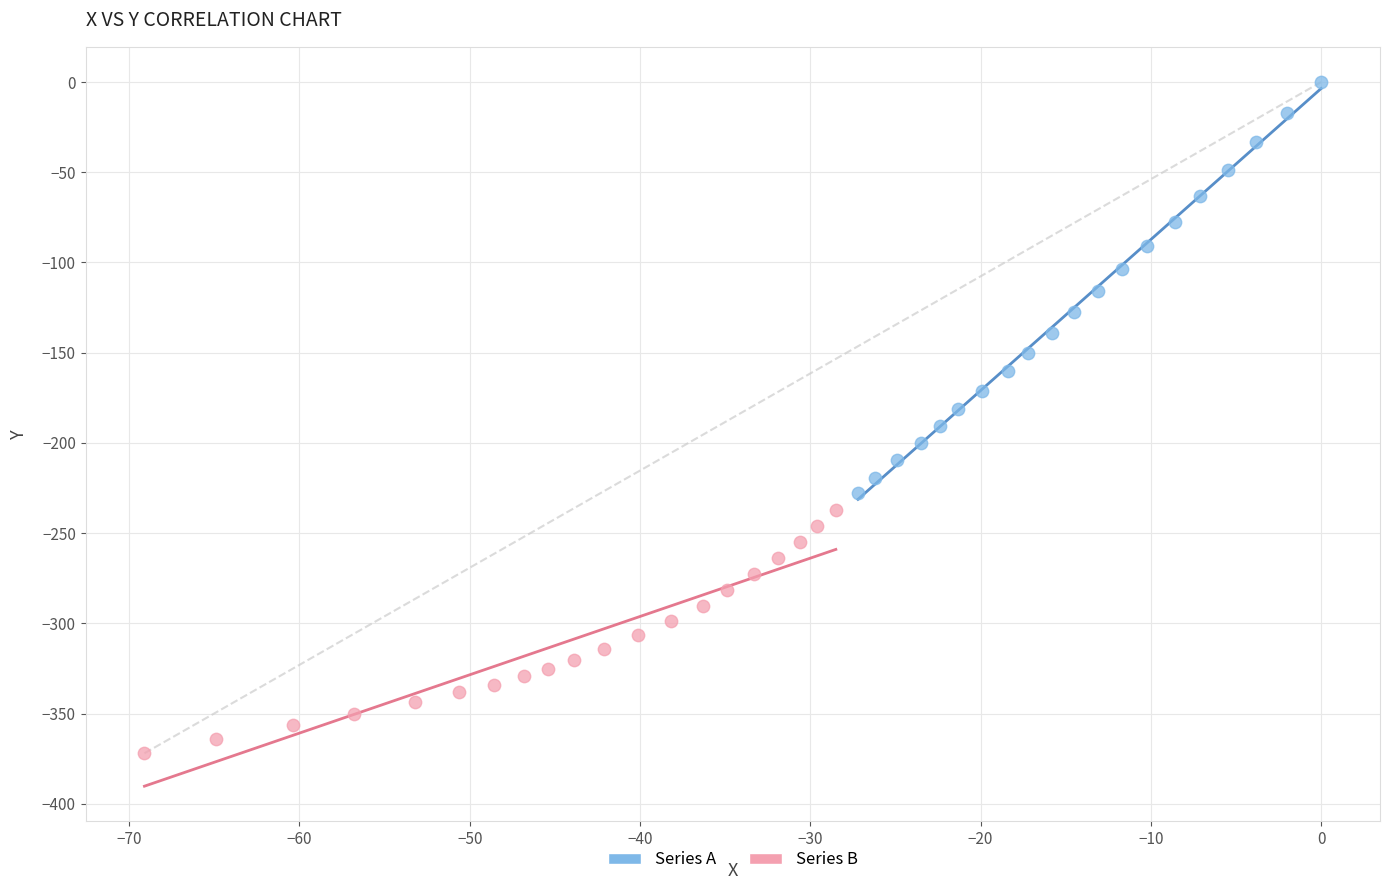

Which series has the widest spread of Y values?

Series A